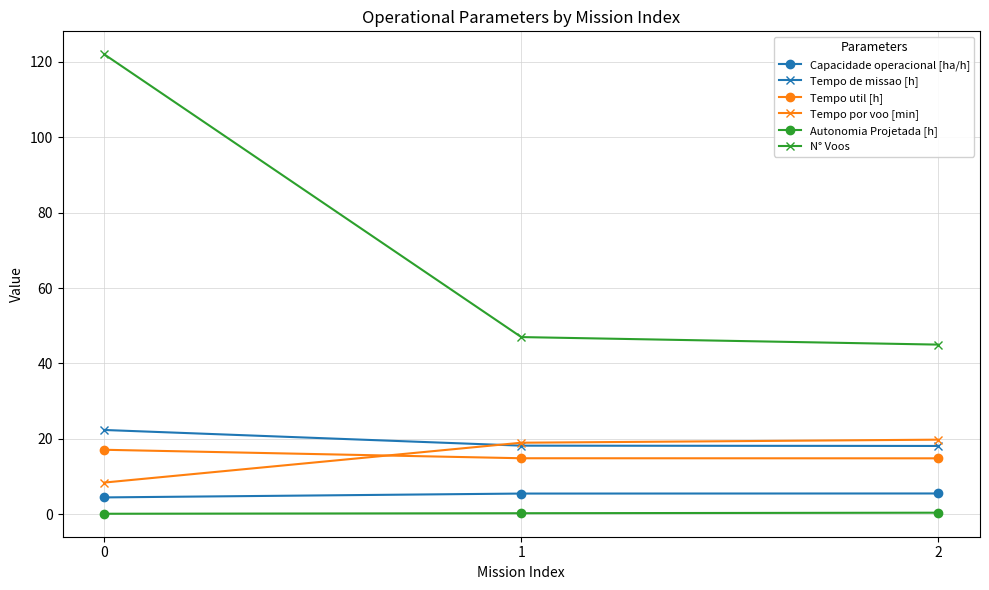

Between 0 and 2, which series saw the biggest shift?

N° Voos